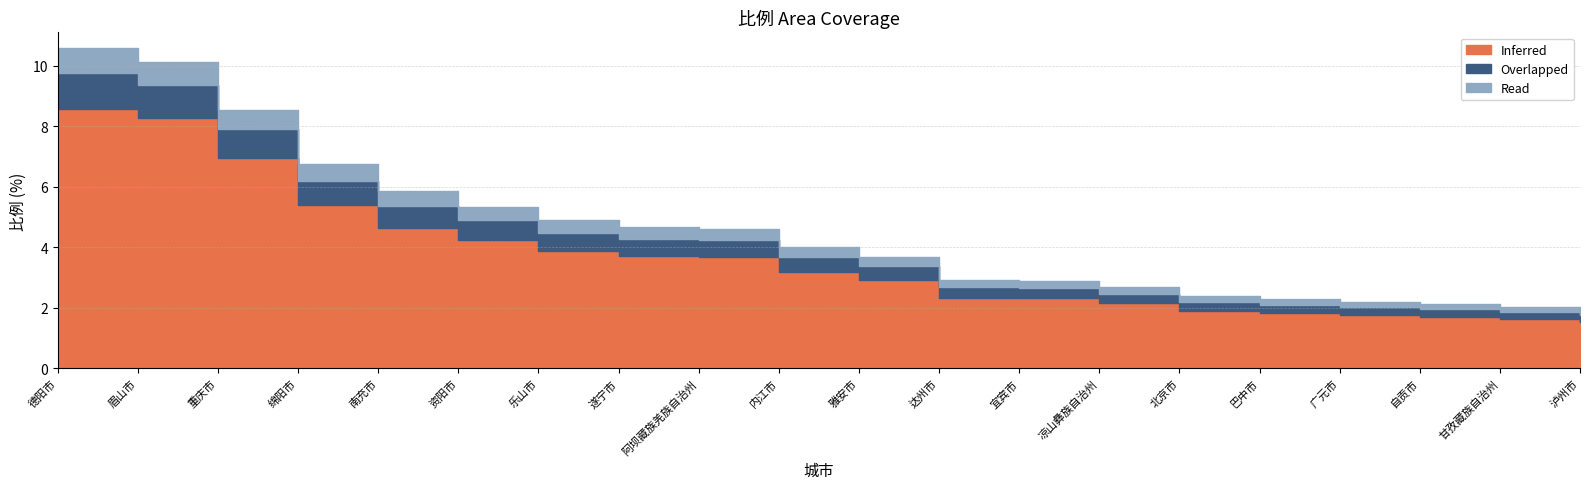

True or false: Overlapped and Inferred intersect in this chart.

False